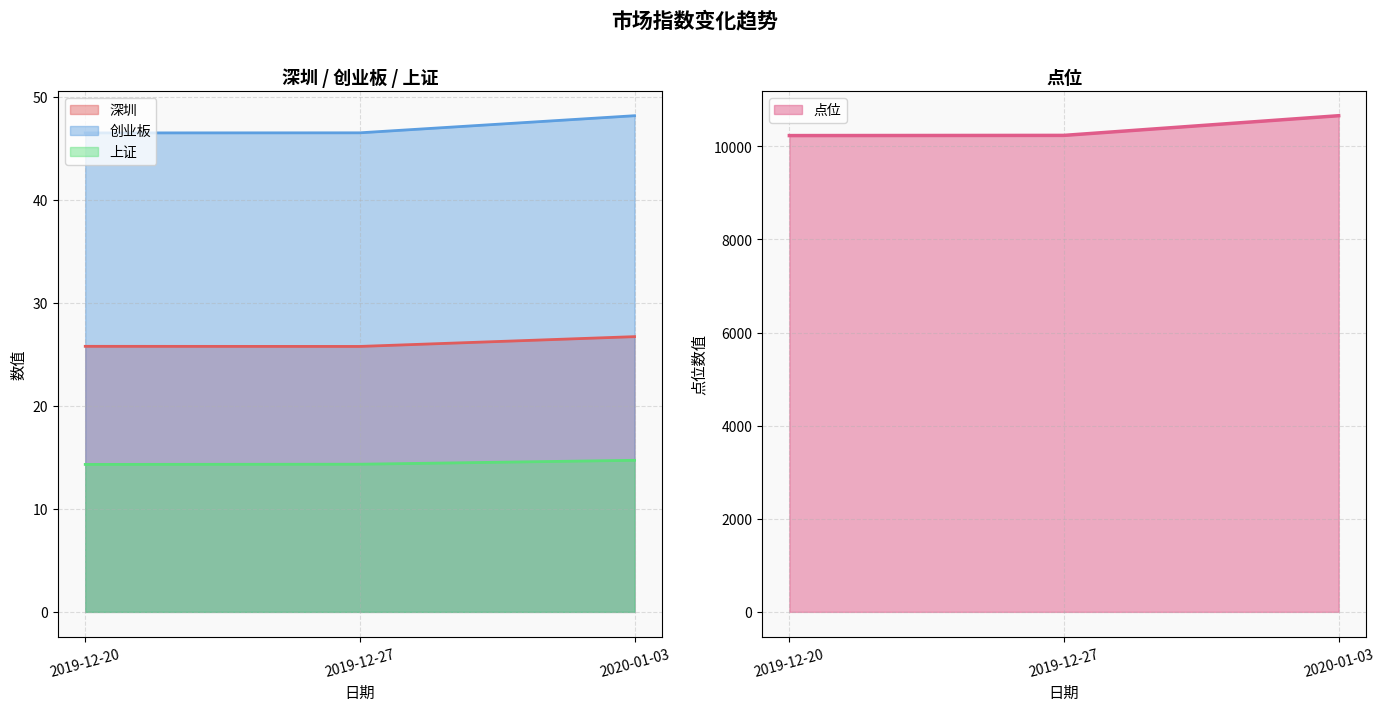

What is the difference between the maximum and minimum values in the 深圳 series?

0.9